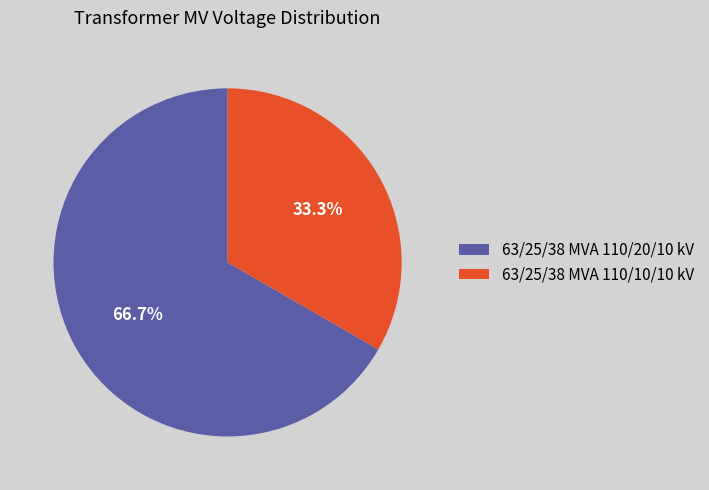

What is the total percentage of 63/25/38 MVA 110/10/10 kV and 63/25/38 MVA 110/20/10 kV?

100.0%